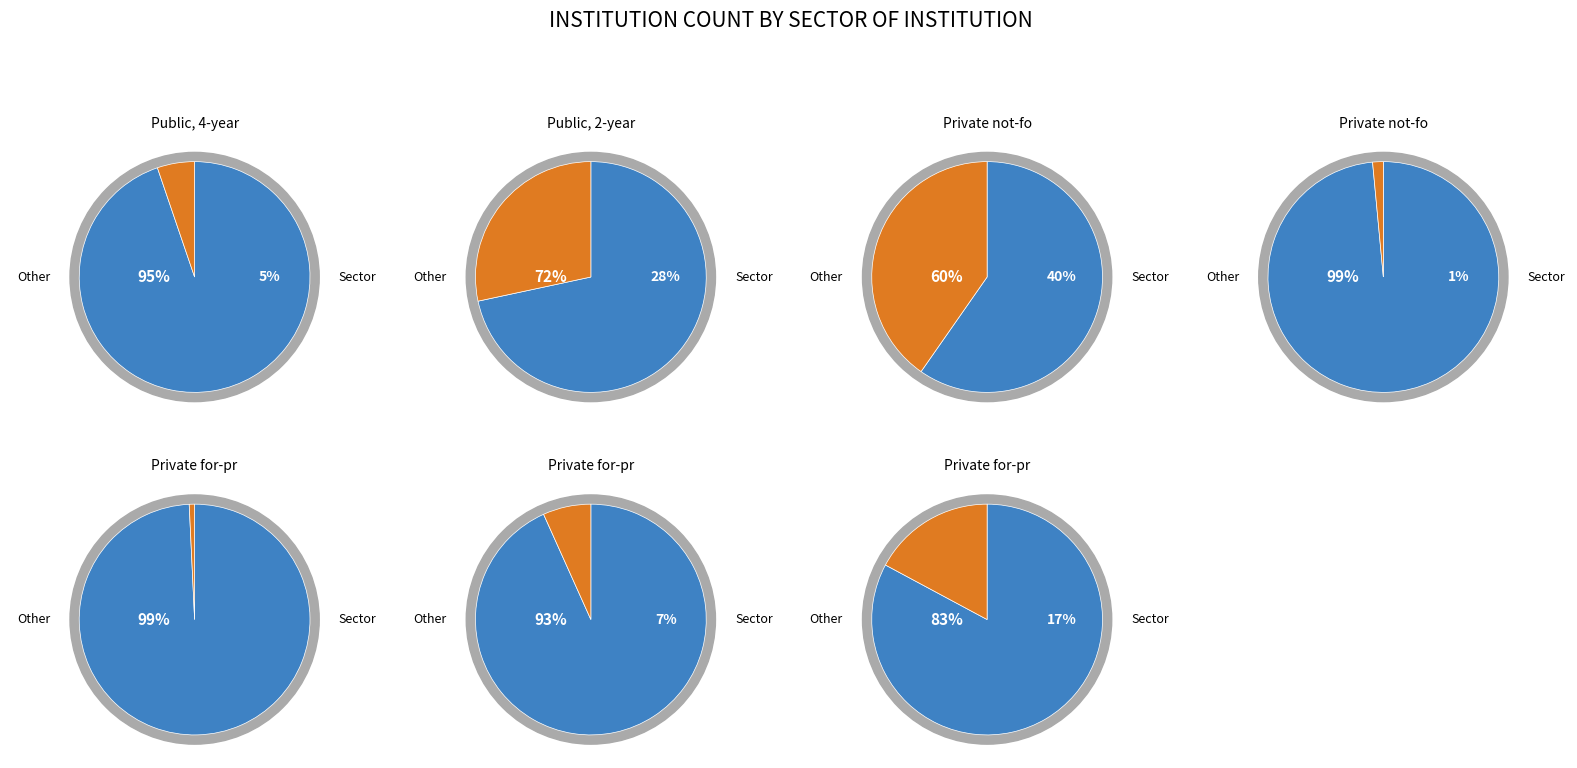

To the nearest percent, what percentage of the pie is 5?

7%